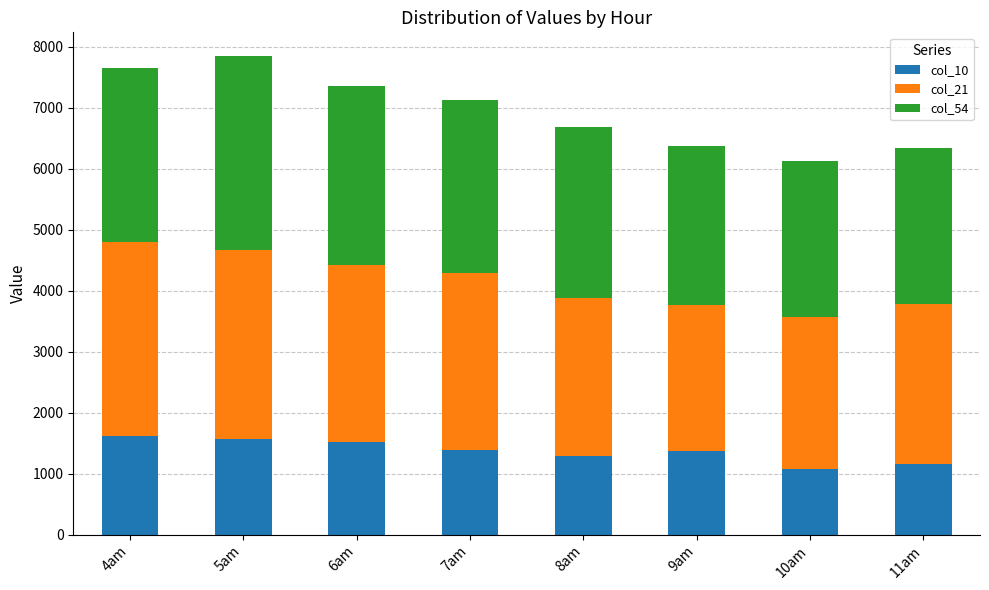

What is the difference between the maximum and minimum values in the col_10 series?

532.4